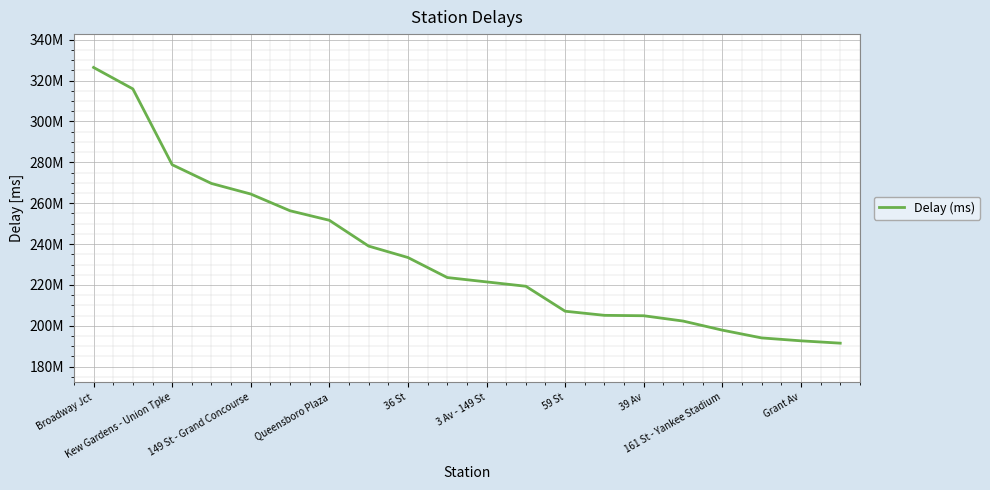

List the labels in order of value, smallest first.

19, 18, 17, 16, 15, 14, 13, 12, 11, 10, Grant Av, 161 St - Yankee Stadium, 39 Av, 59 St, 3 Av - 149 St, 36 St, Queensboro Plaza, 149 St - Grand Concourse, Kew Gardens - Union Tpke, Broadway Jct